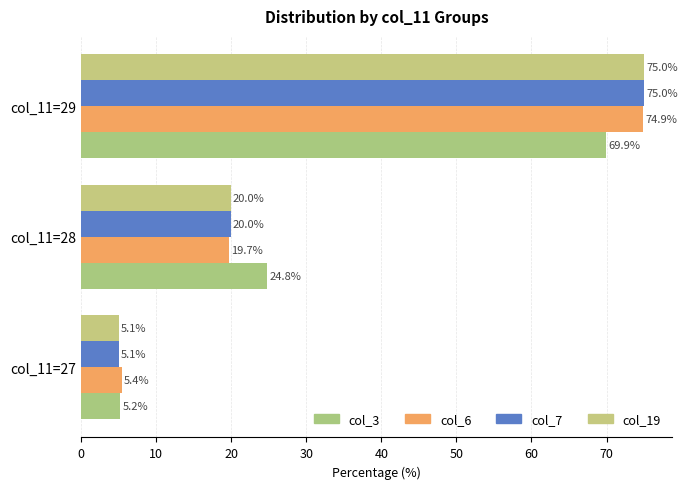

How many data points does each series have?

3